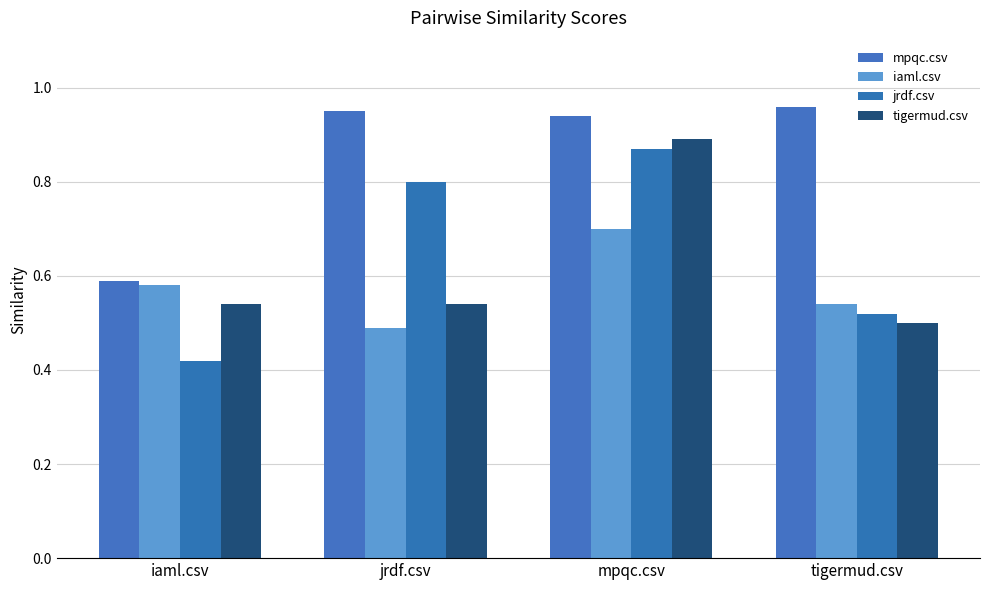

What is the total value across all series at mpqc.csv?

3.4